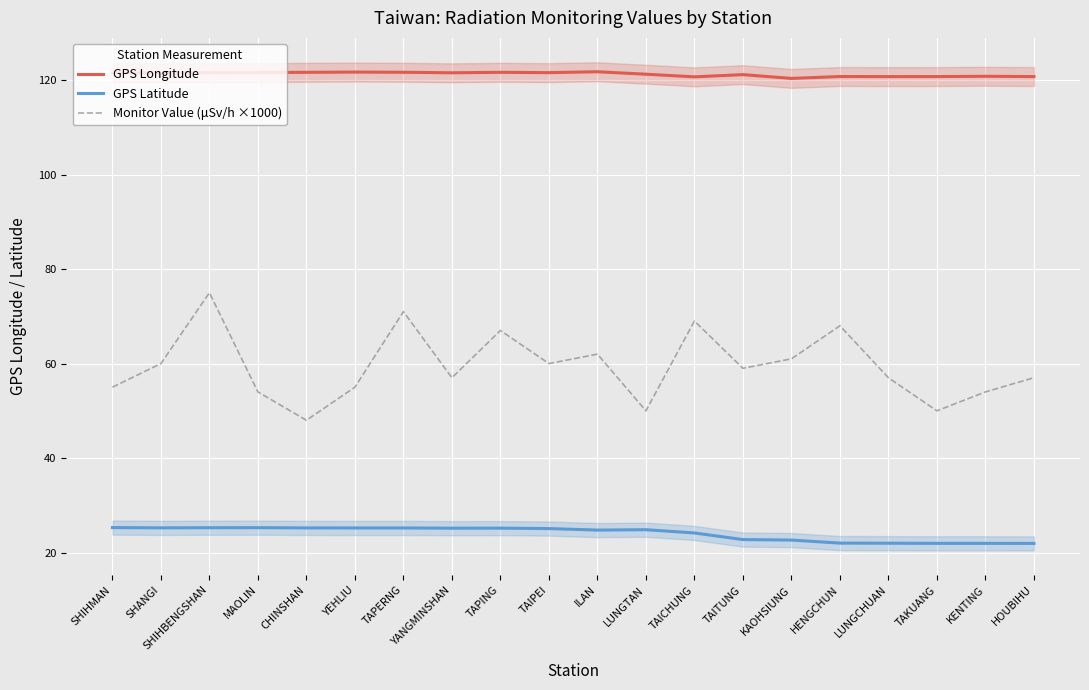

Where is Monitor Value (μSv/h ×1000) nearest to the value 61?

KAOHSIUNG